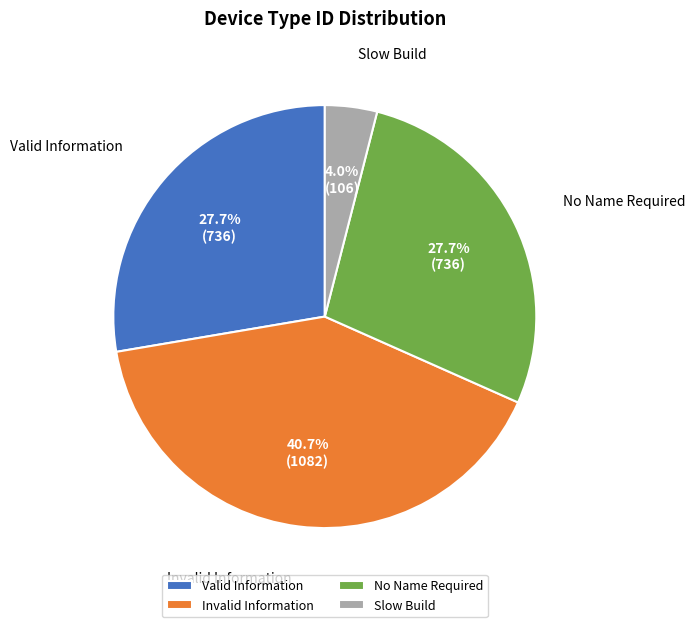

Does Slow Build represent more than half of the total?

No